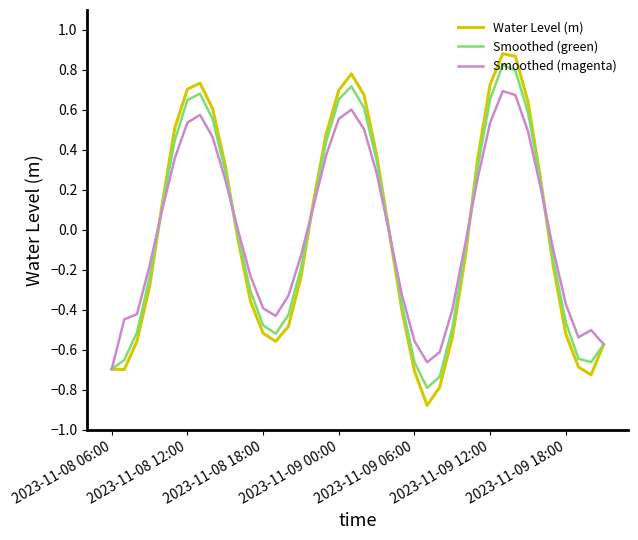

Which series has the widest spread of values?

Water Level (m)